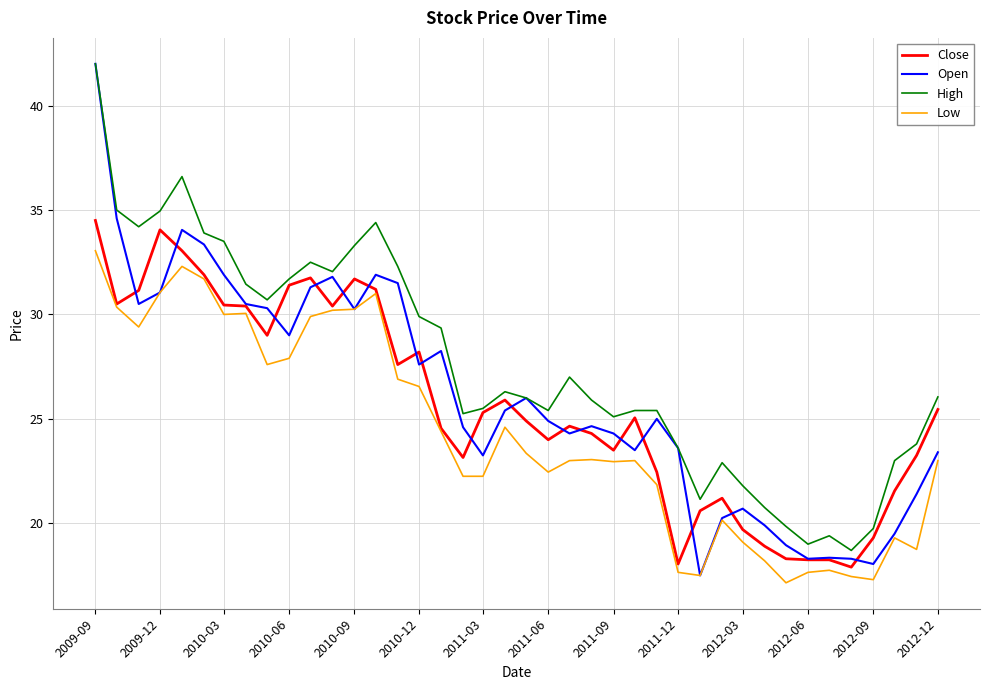

True or false: High and Low intersect in this chart.

False